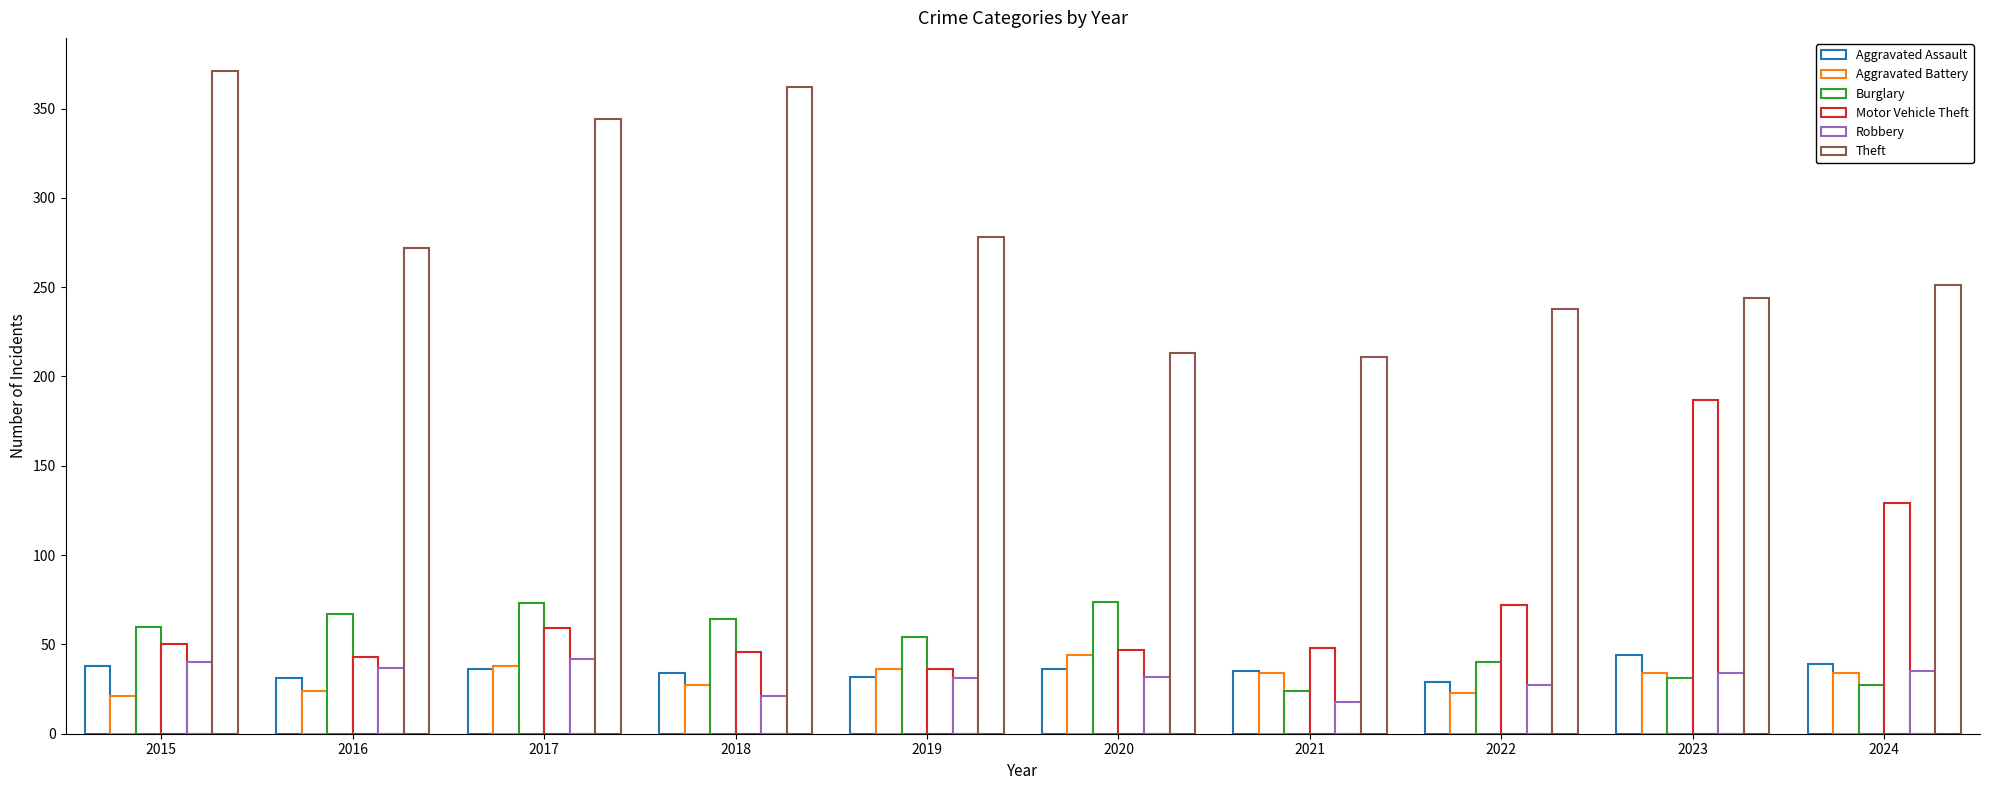

What is the sum of the Aggravated Battery values at 2017 and 2015?

59